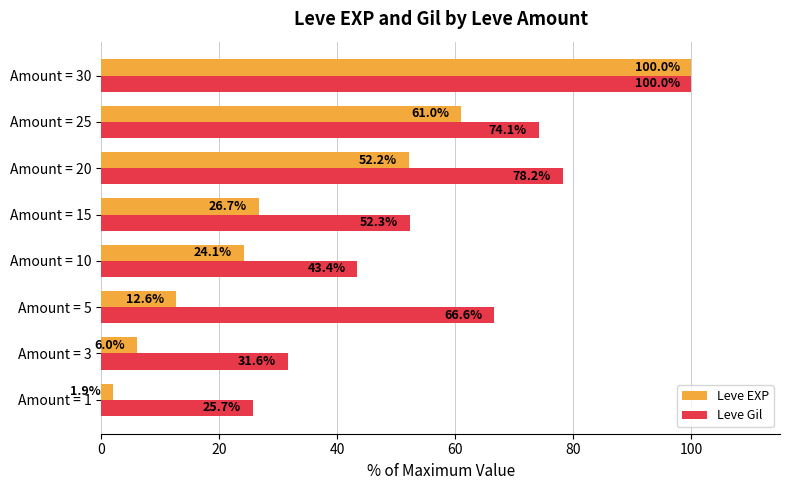

What is the difference between the Leve Gil values at Amount = 3 and Amount = 25?

42.5